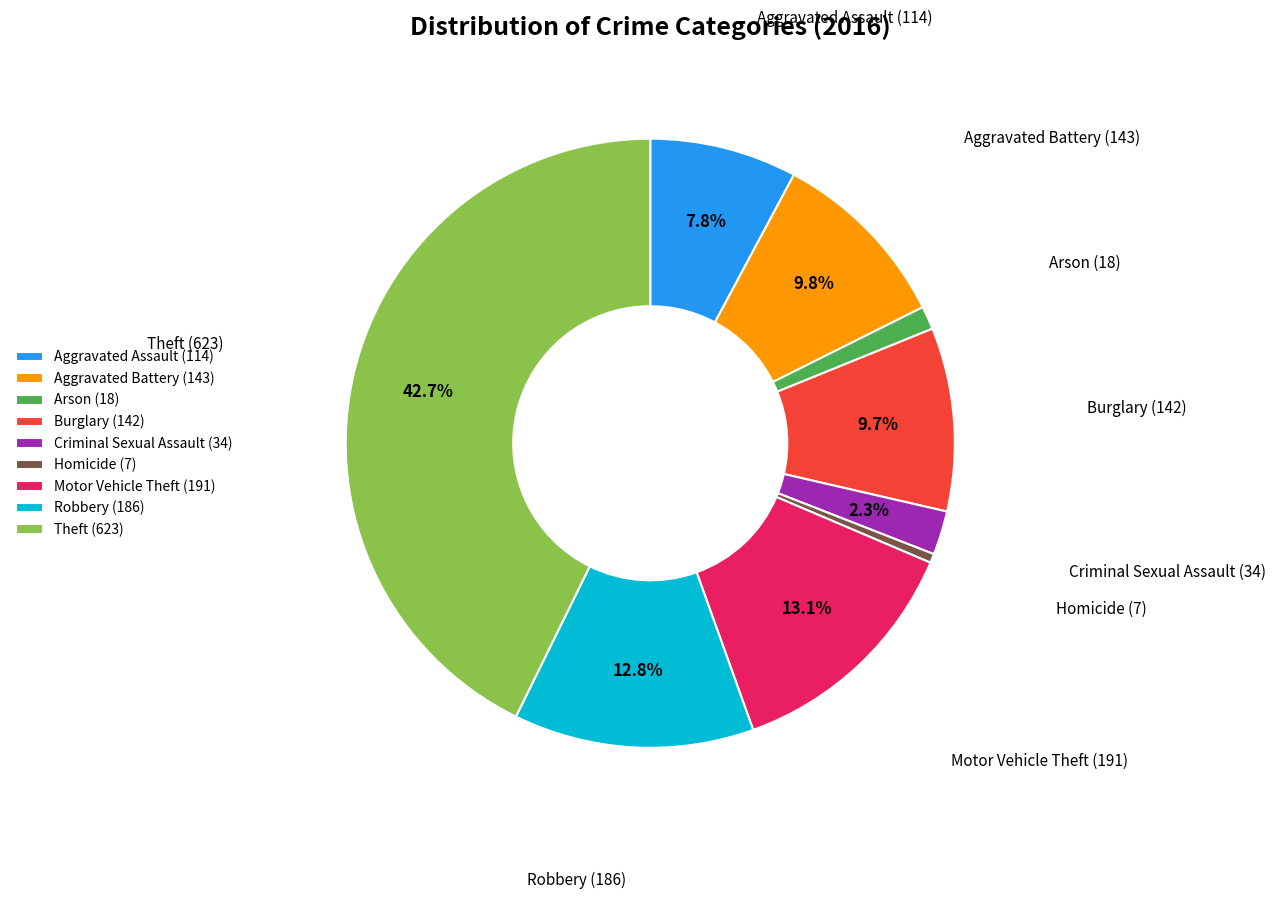

How much of the chart is everything except Criminal Sexual Assault (34)?

97.7%